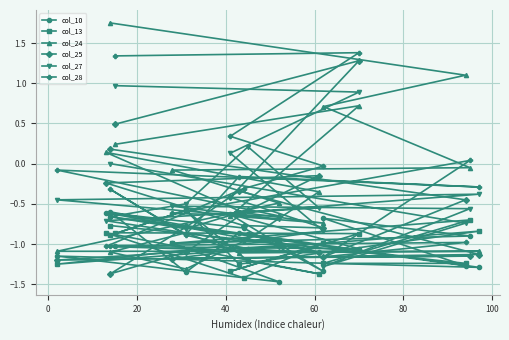

Is the value of col_27 at 40 greater than the value of col_13 at 19?

No